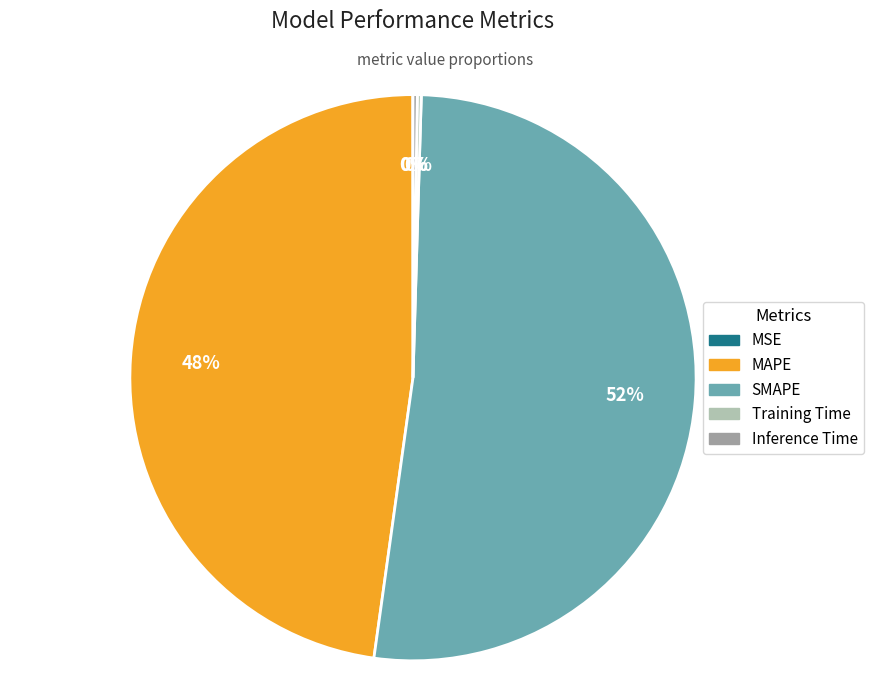

Which slice is the largest?

SMAPE